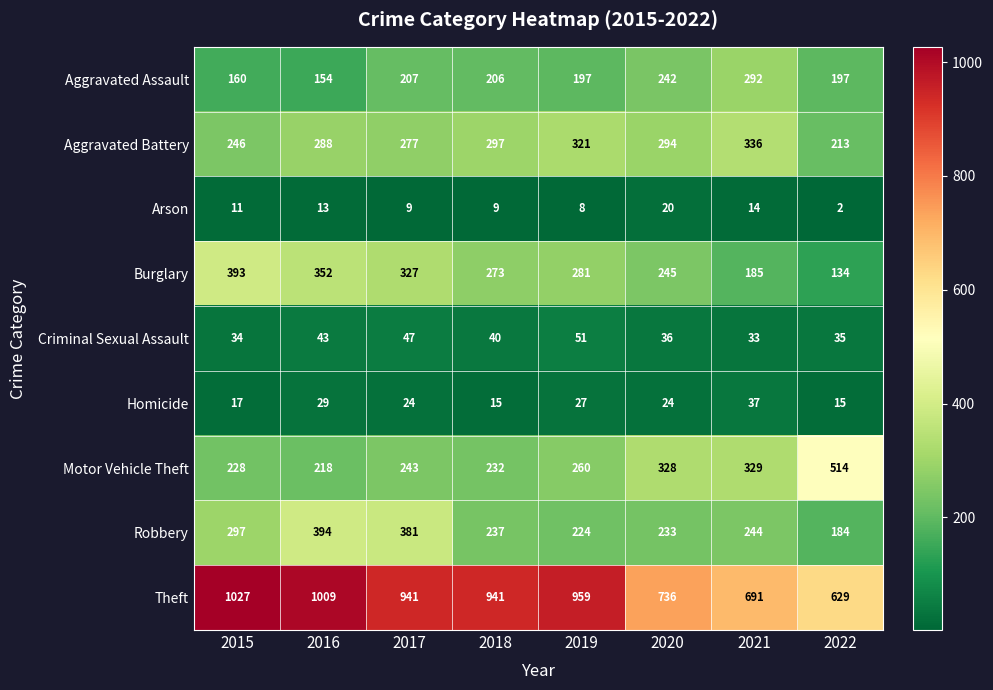

Which series has the largest total across all categories?

Theft